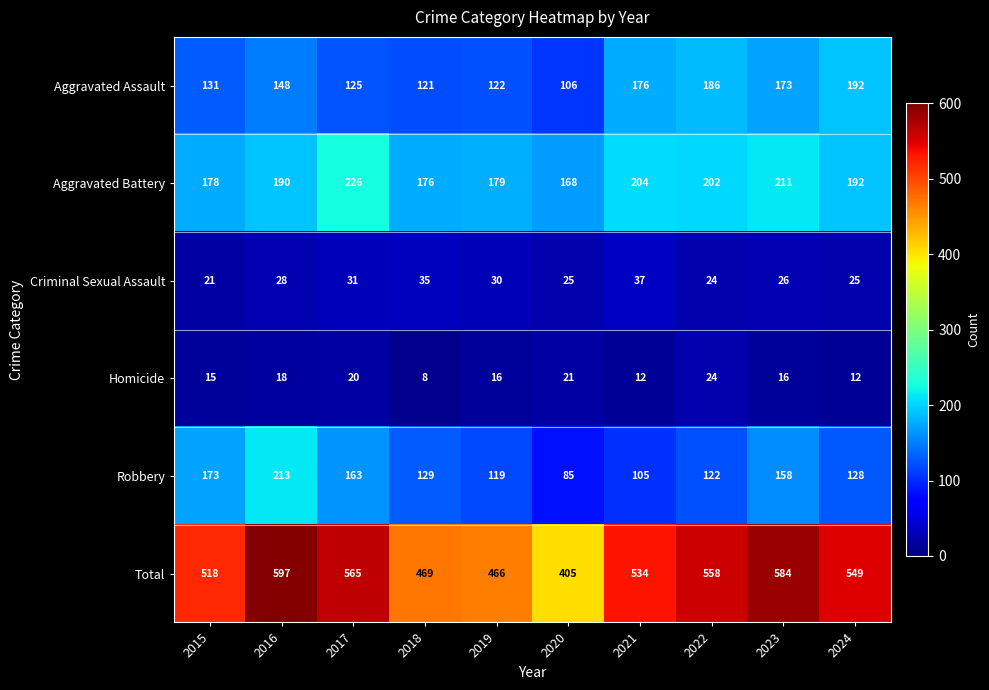

What is the difference between the second highest and minimum values in the Homicide series?

13